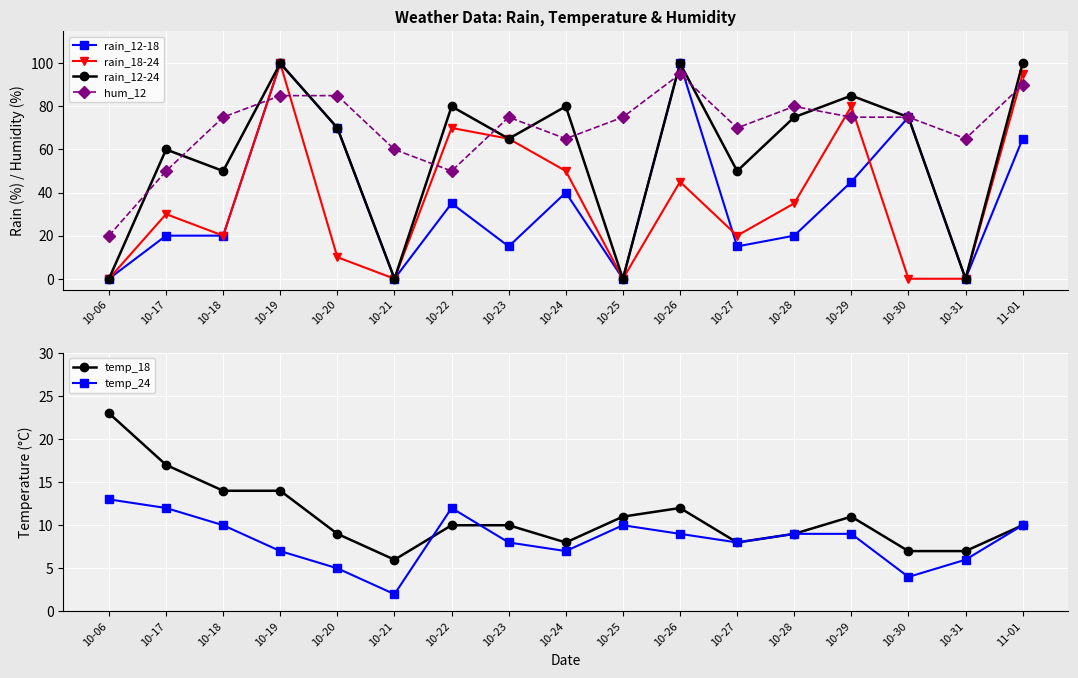

How many lines are shown in the chart?

6